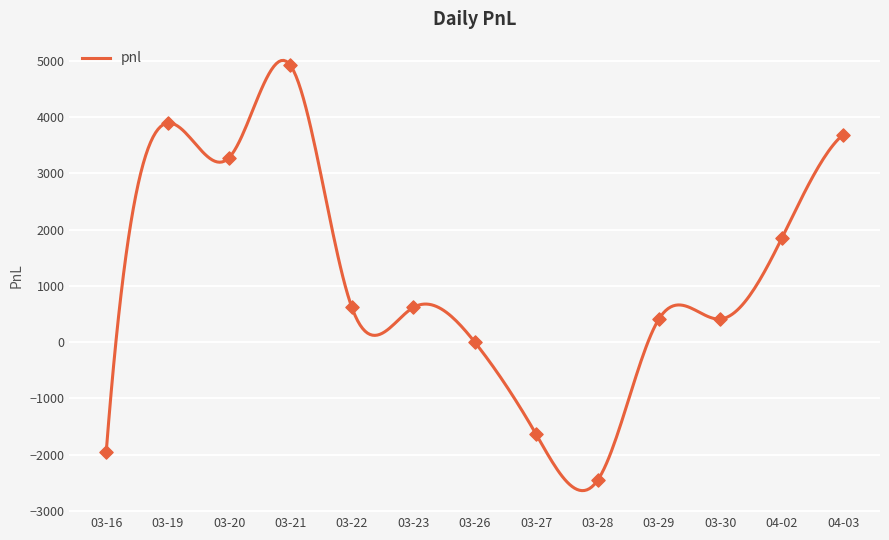

What is the lowest value of the pnl series?

-2642.4